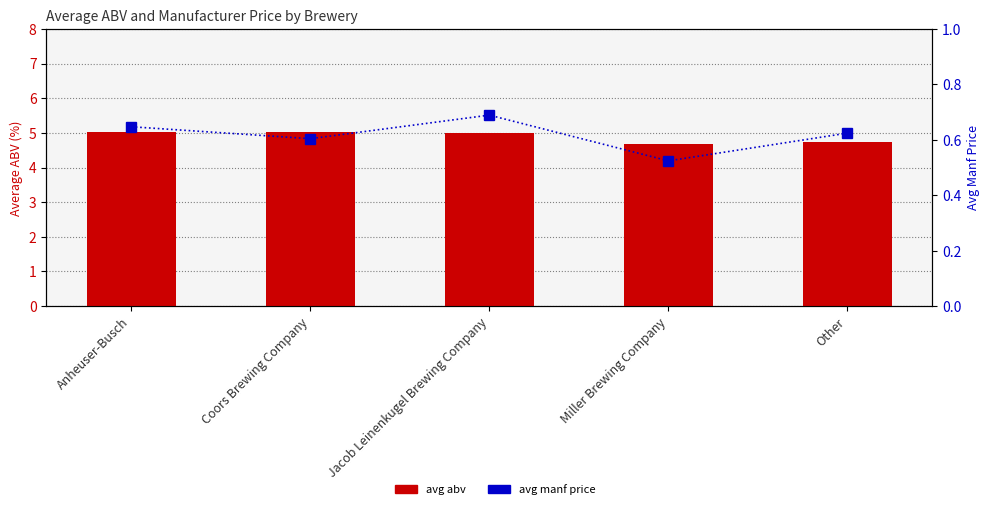

What is the sum of the avg manf price values at Other and Miller Brewing Company?

1.1